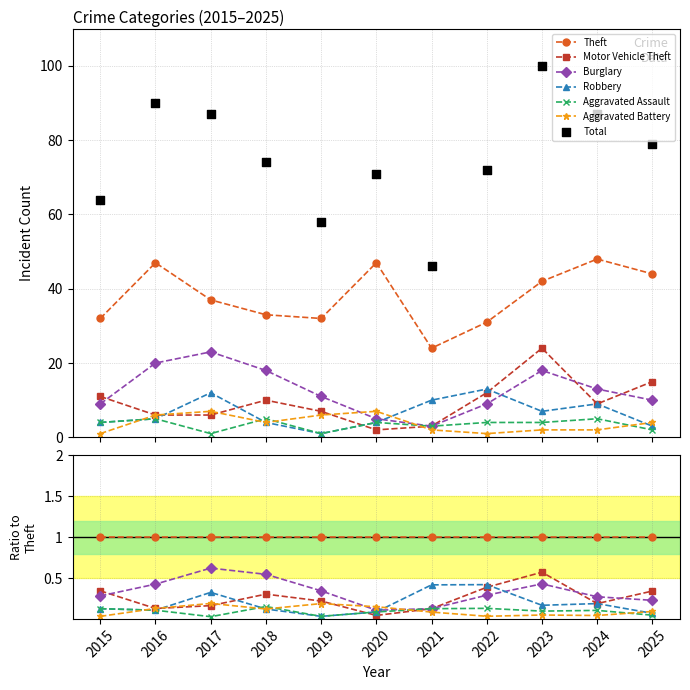

Which series has the largest total across all categories?

Theft